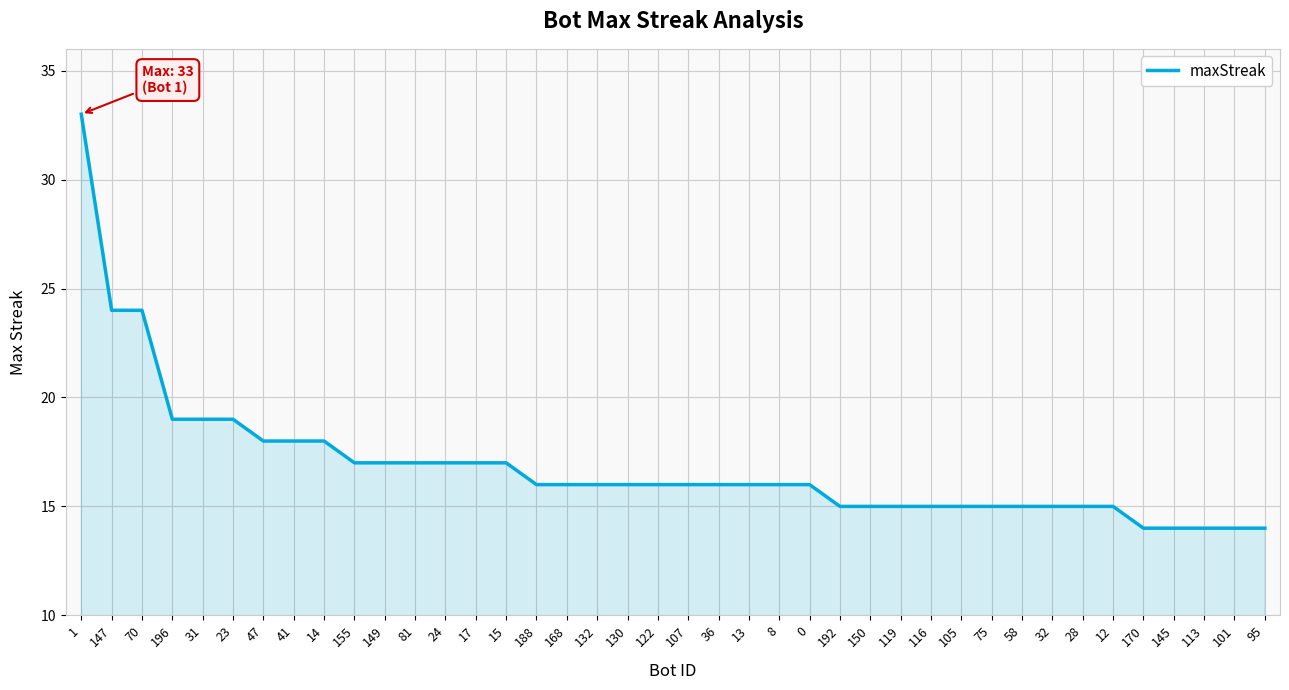

The value at 113 is 14. True or false?

True